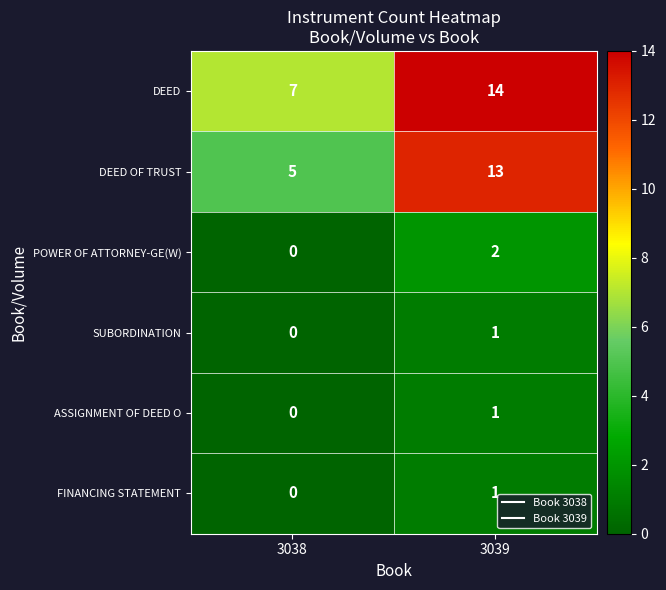

True or false: DEED OF TRUST has a value of 13 at 3039.

True